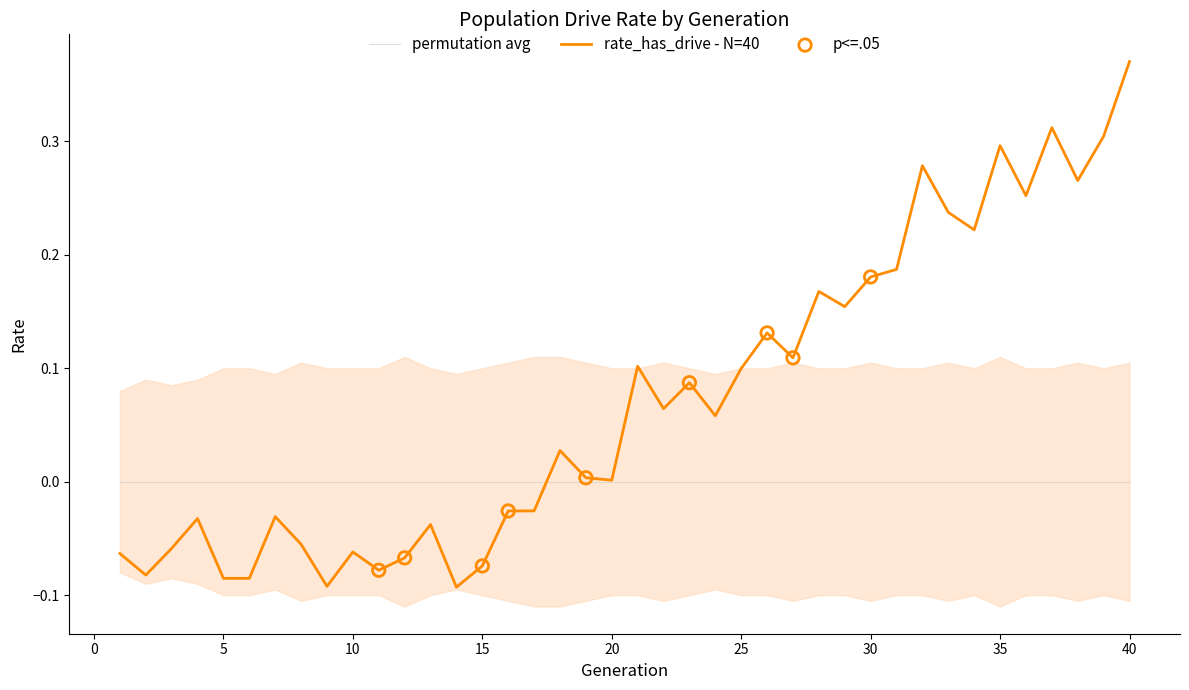

Which has a higher value, 14 or 35?

35